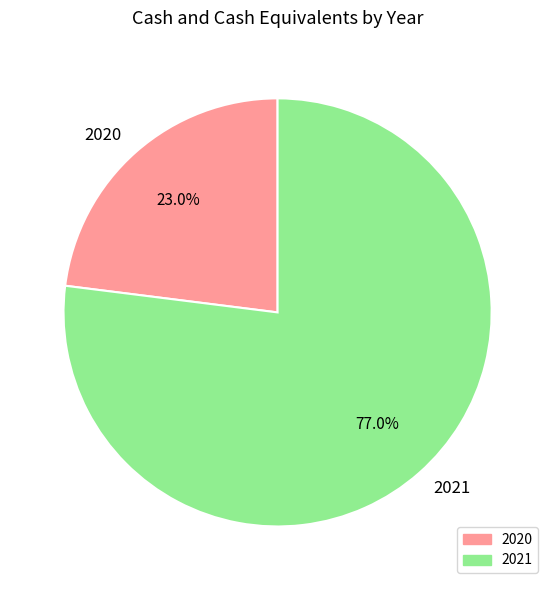

To the nearest percent, what percentage of the pie is 2020?

23%